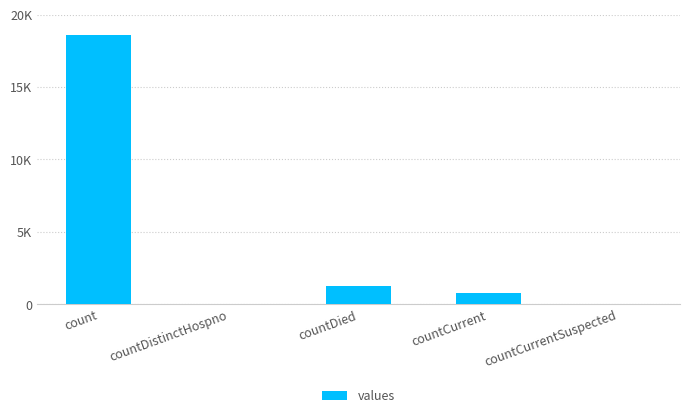

Which label corresponds to the largest value in the chart?

count